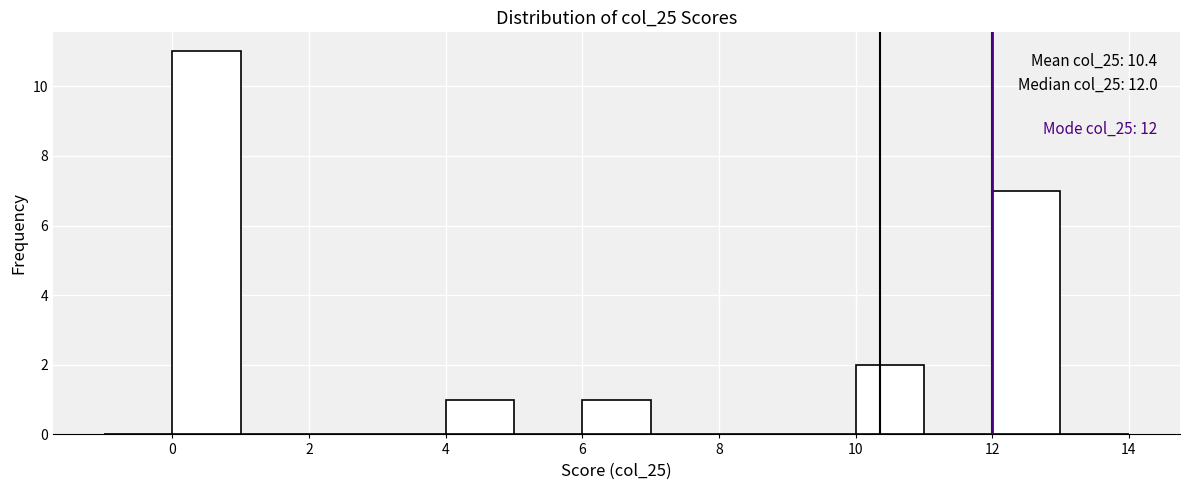

Which range on the x-axis has the tallest bar?

0 to 1